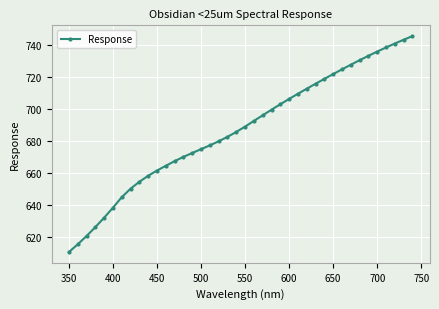

What is the average value?

686.9